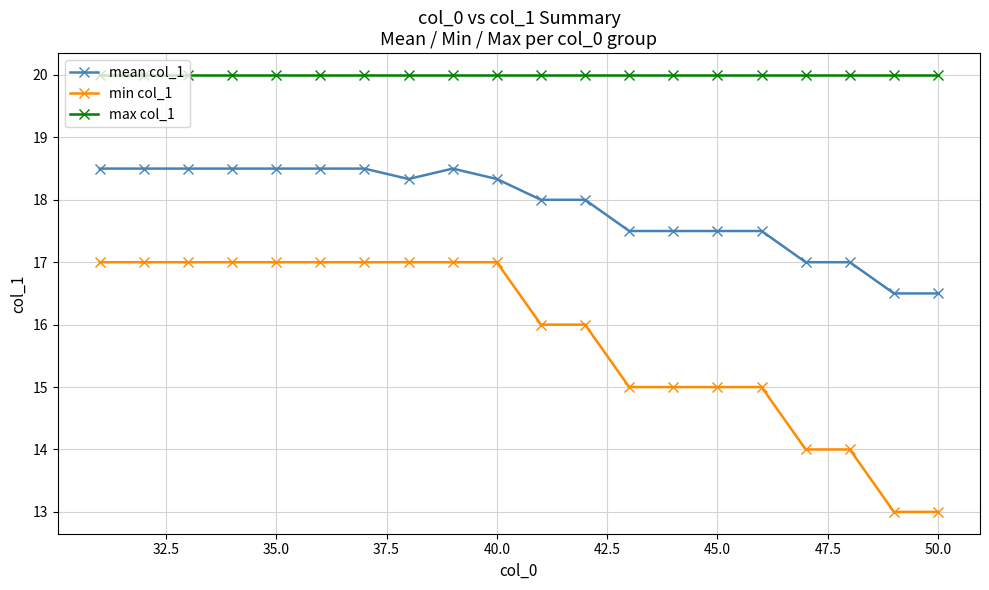

What is the value of the min col_1 point at the 16th from the left?

15.0